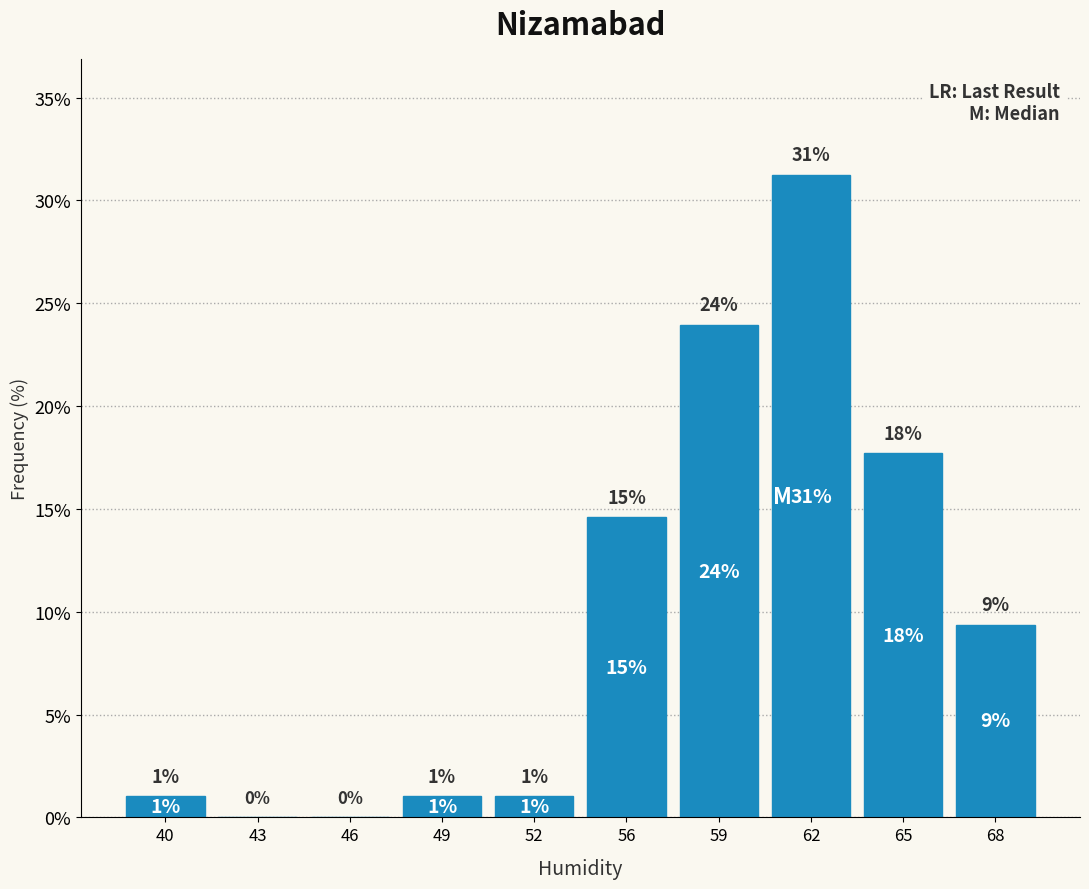

True or false: the data shows 20.9 at 46.

False